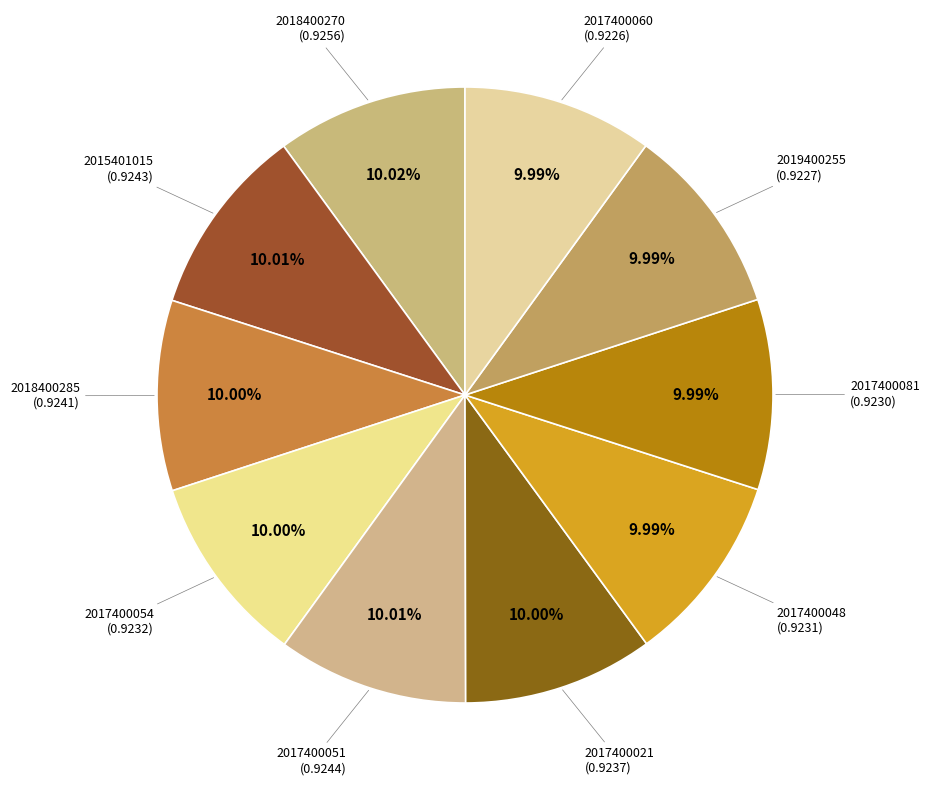

To the nearest percent, what is the average slice percentage?

10%